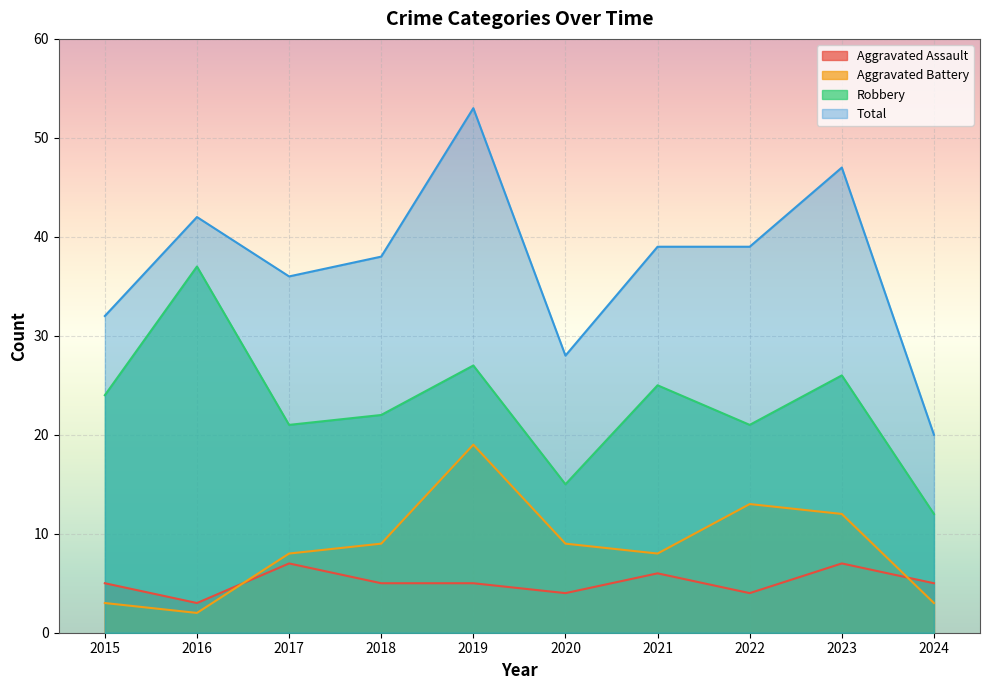

The Robbery series shows 22 at 2018. True or false?

True